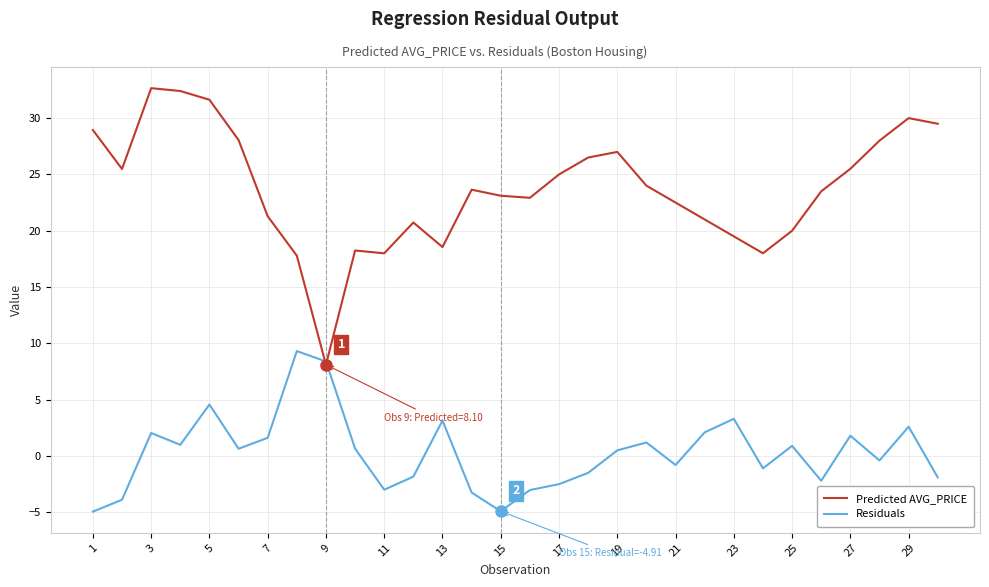

Which series has the largest range (max minus min)?

Predicted AVG_PRICE